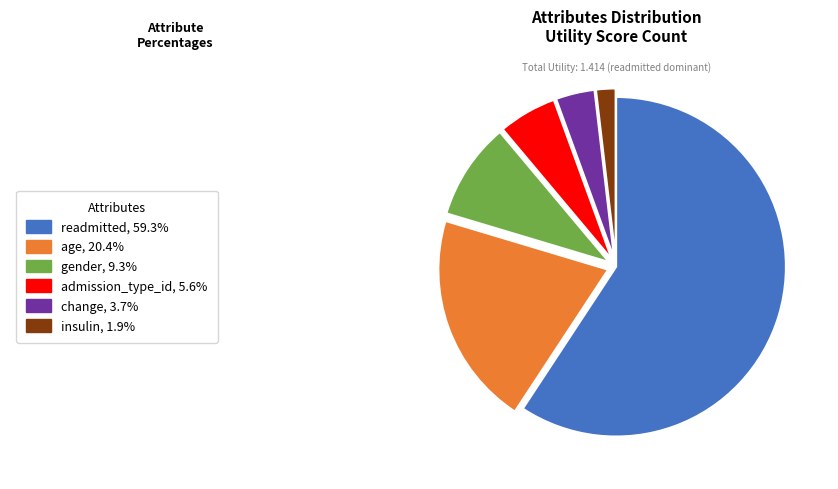

Does any single category account for the majority?

Yes